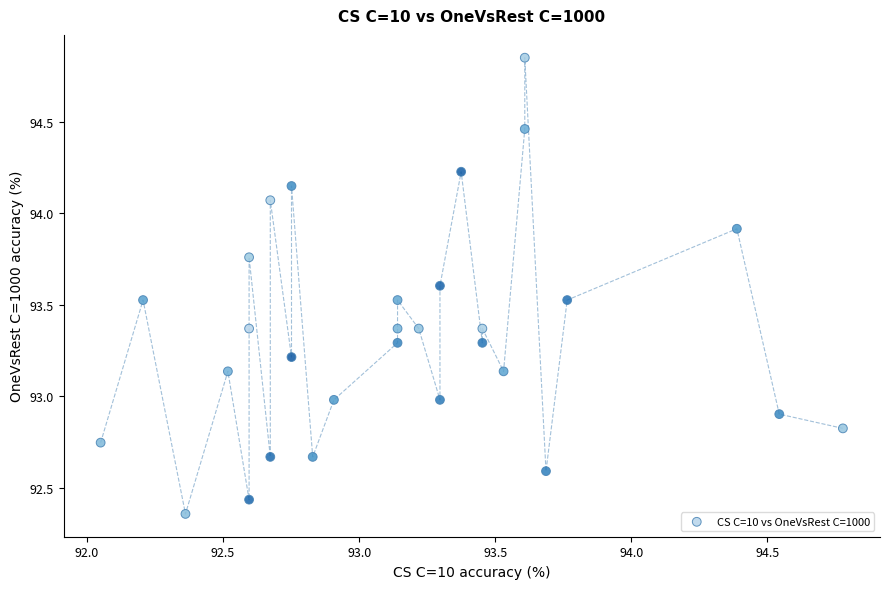

What is the range of X values (max minus min)?

2.7